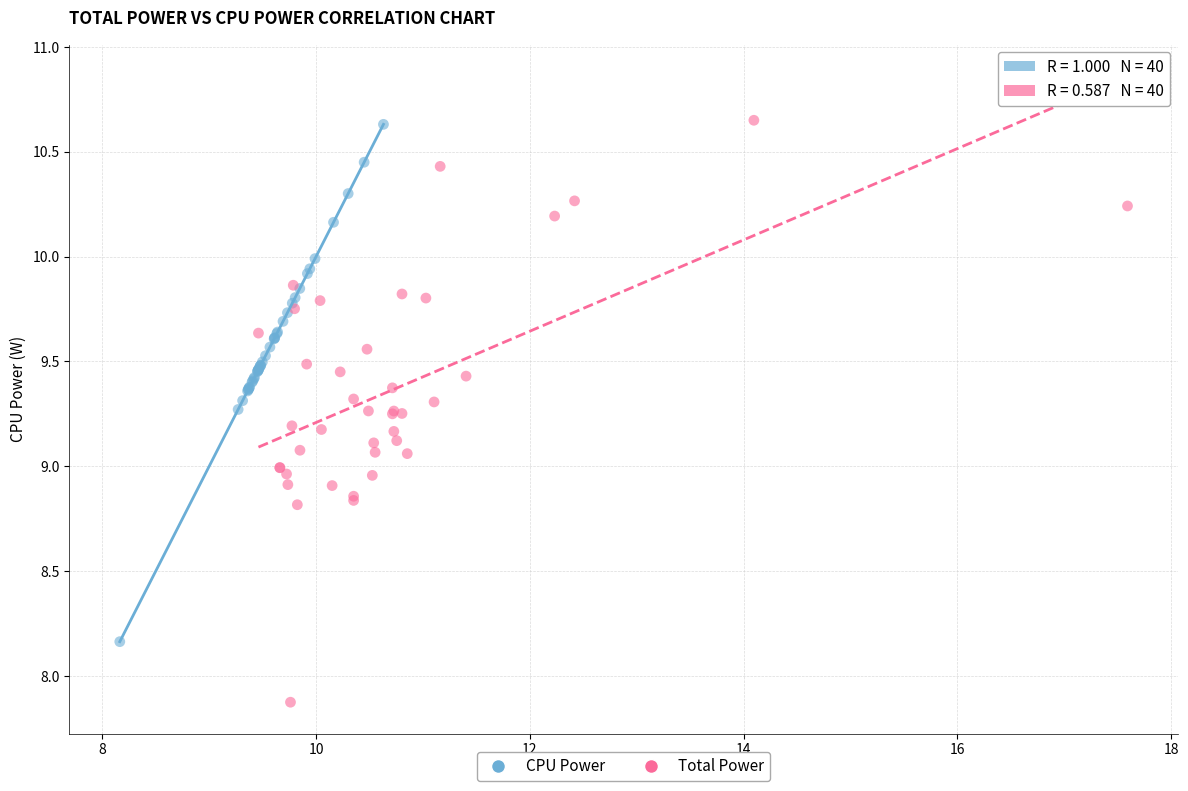

Which series has the largest Y range (max minus min)?

Total Power